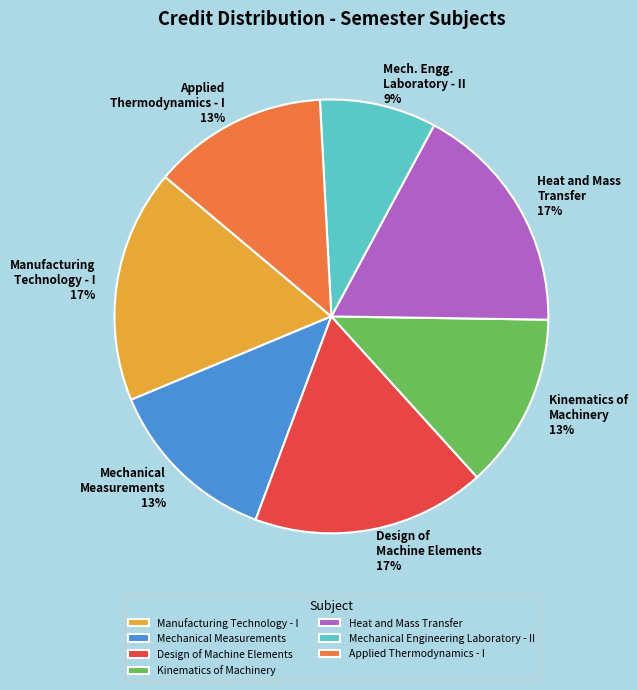

How many segments does this pie chart have?

7